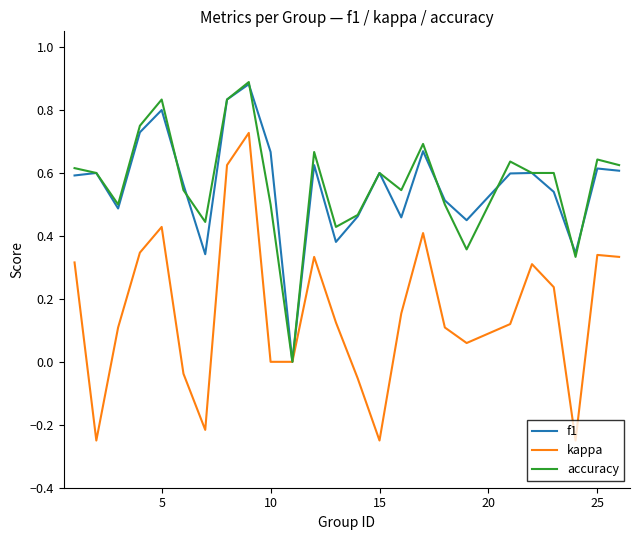

Which series has the largest range (max minus min)?

kappa